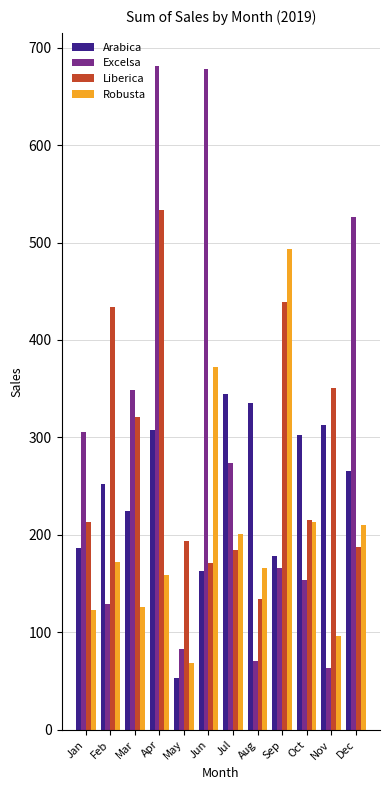

What is the difference between the Liberica values at Sep and Mar?

118.3